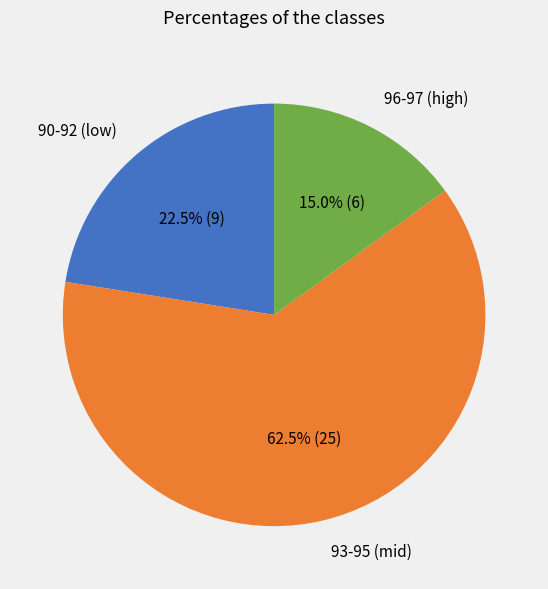

Which has a higher value, 96-97 (high) or 90-92 (low)?

90-92 (low)